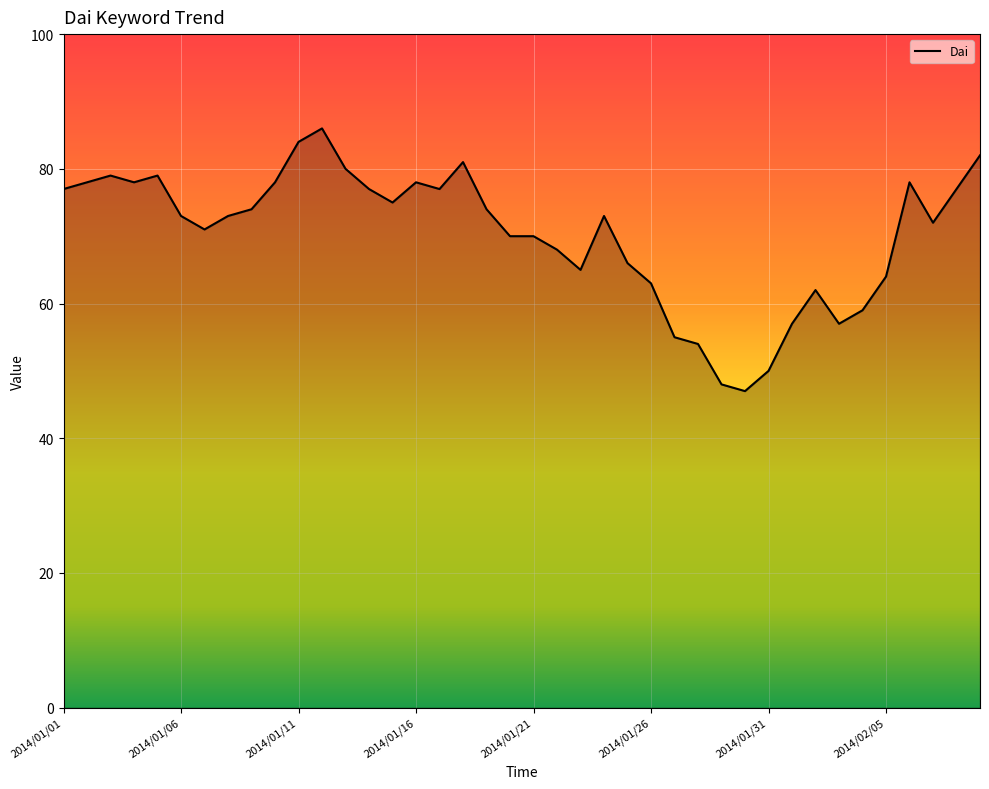

Reading left to right, transcribe all the data shown in this chart.

77	78	79	78	79	73	71	73	74	78	84	86	80	77	75	78	77	81	74	70	70	68	65	73	66	63	55	54	48	47	50	57	62	57	59	64	78	72	77	82